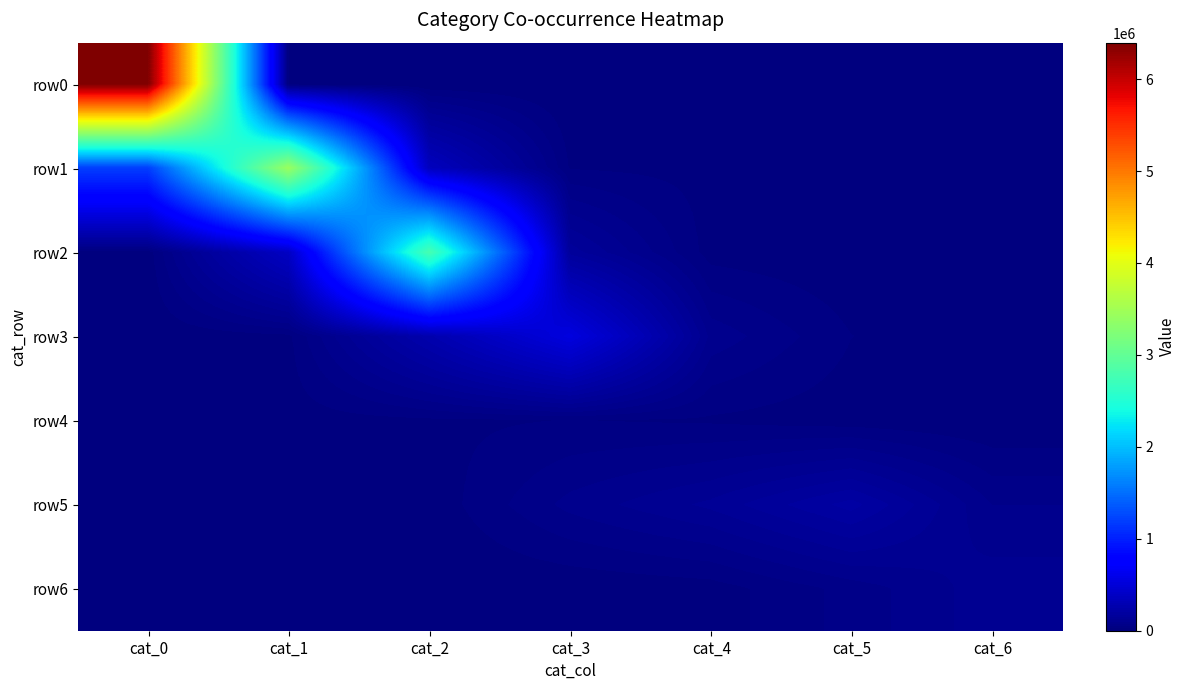

At which category is the sum across all series the highest?

cat_0